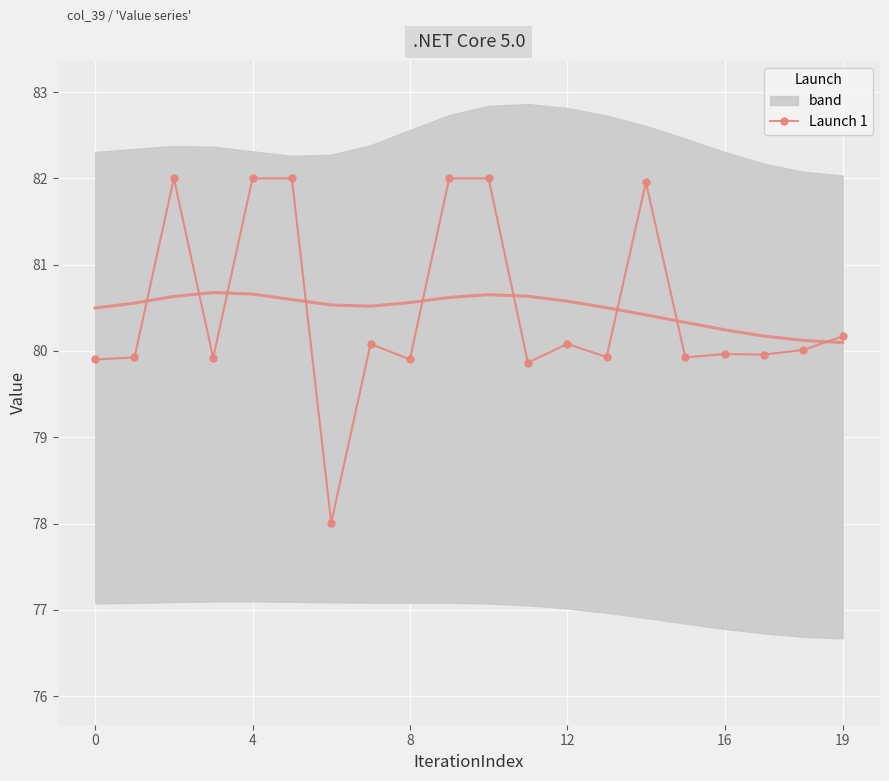

Is this an area chart (filled region under the line)?

No